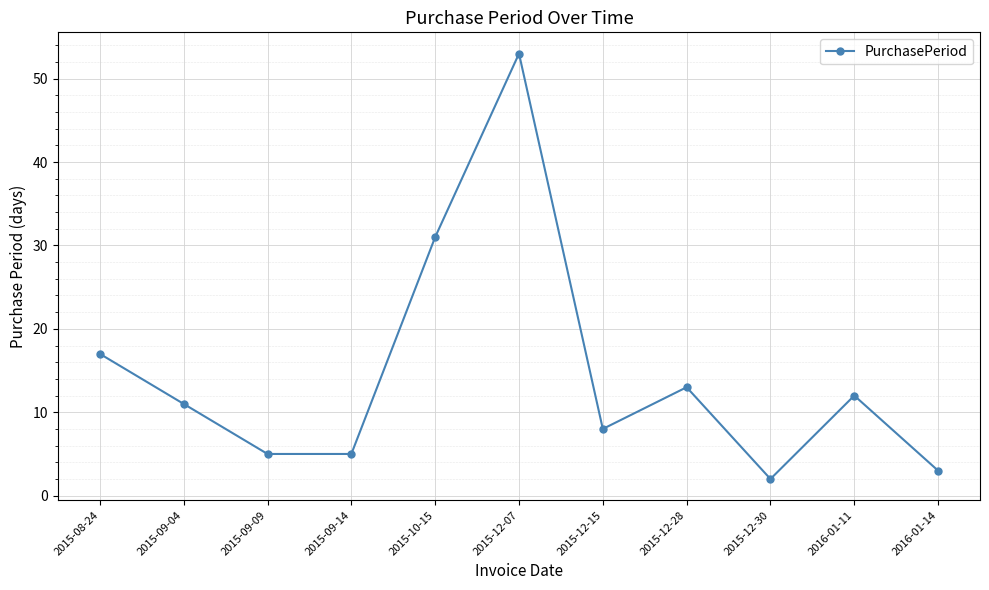

How many data points are less than 11?

5